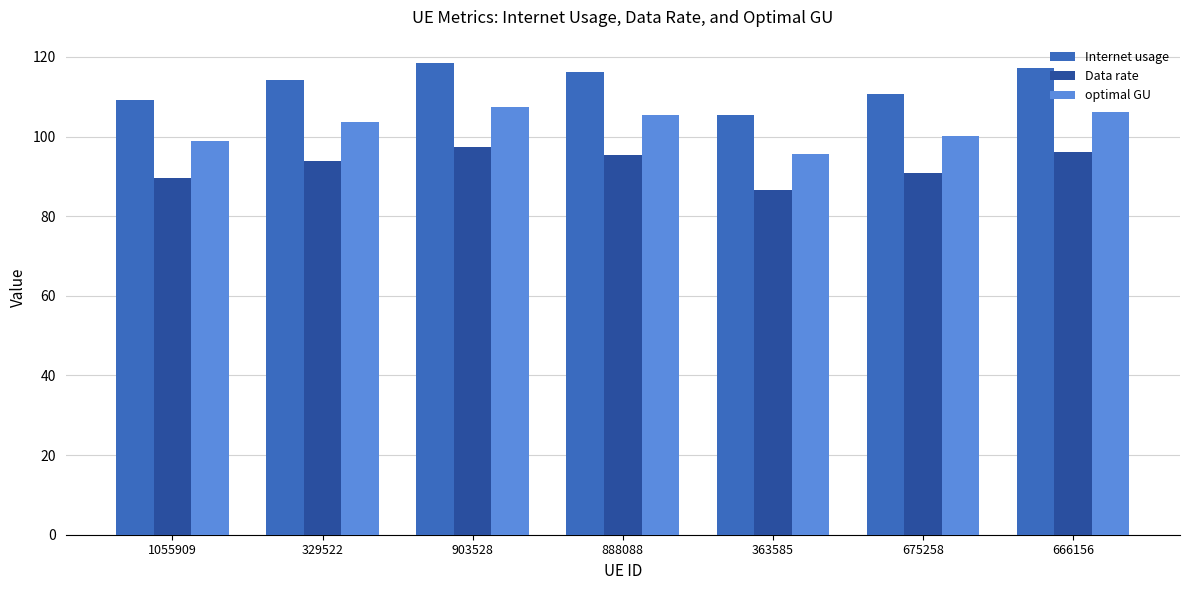

List the series in order of their overall mean, highest first.

Internet usage, optimal GU, Data rate